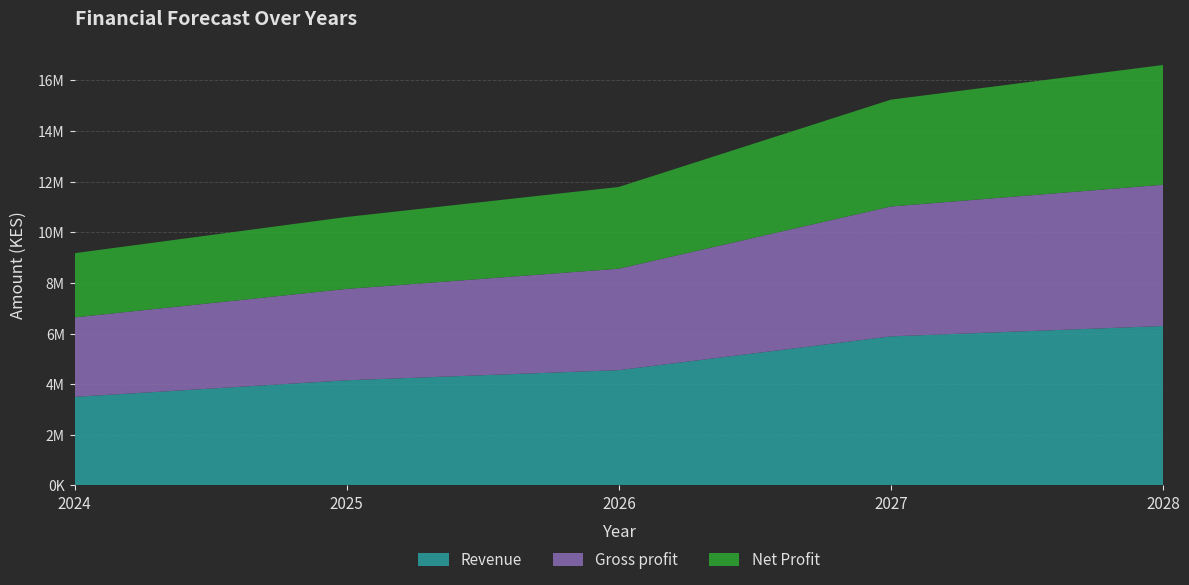

Reading left to right, transcribe all the data shown in this chart.

Revenue: 2024=3500000	2025=4155782	2026=4556898	2027=5890900	2028=6300000
Gross profit: 2024=3140000	2025=3608256	2026=4006898	2027=5130117	2028=5580000
Net Profit: 2024=2535876	2025=2842541	2026=3228080	2027=4219872	2028=4730205